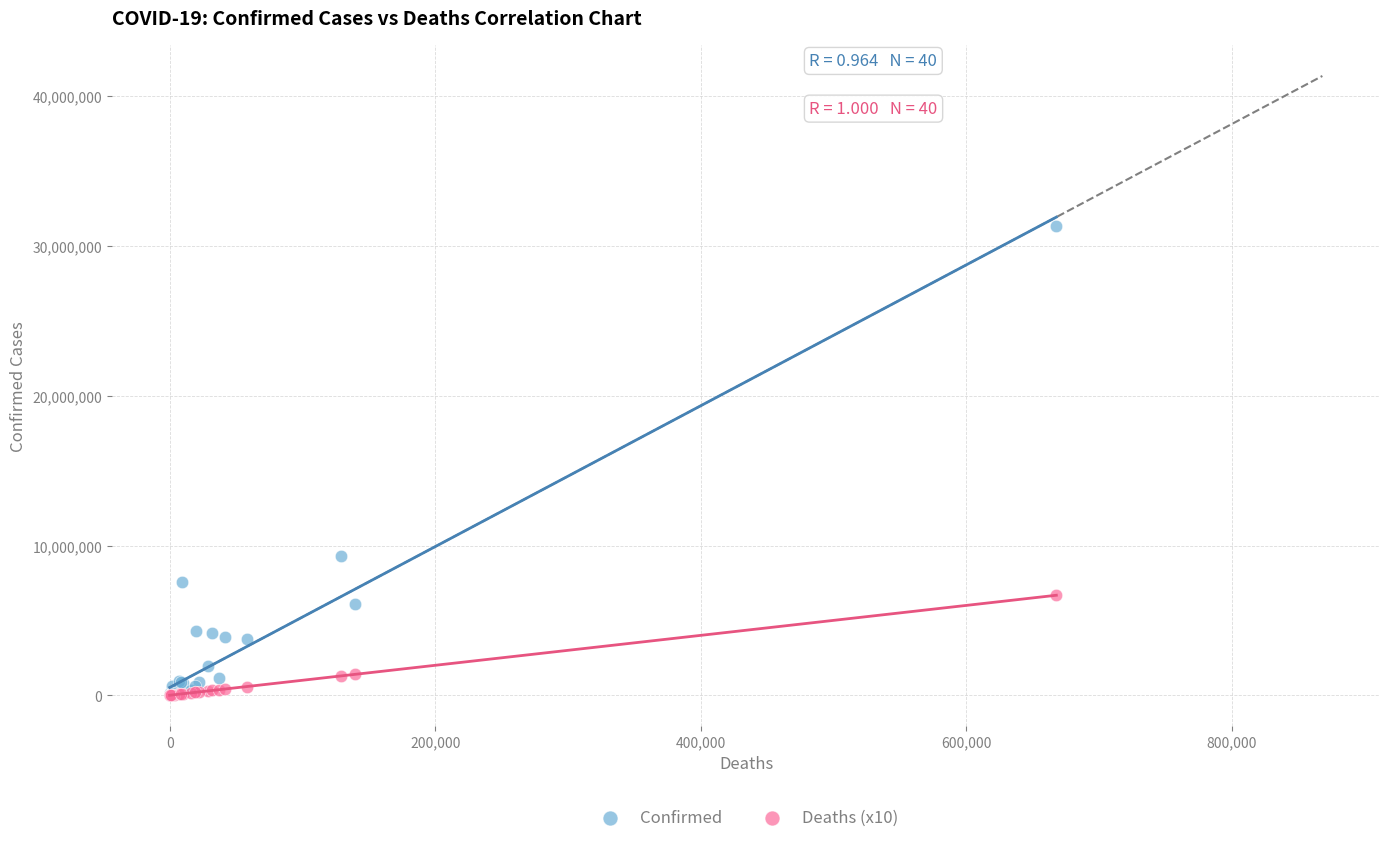

Which series has the widest spread of Y values?

Confirmed